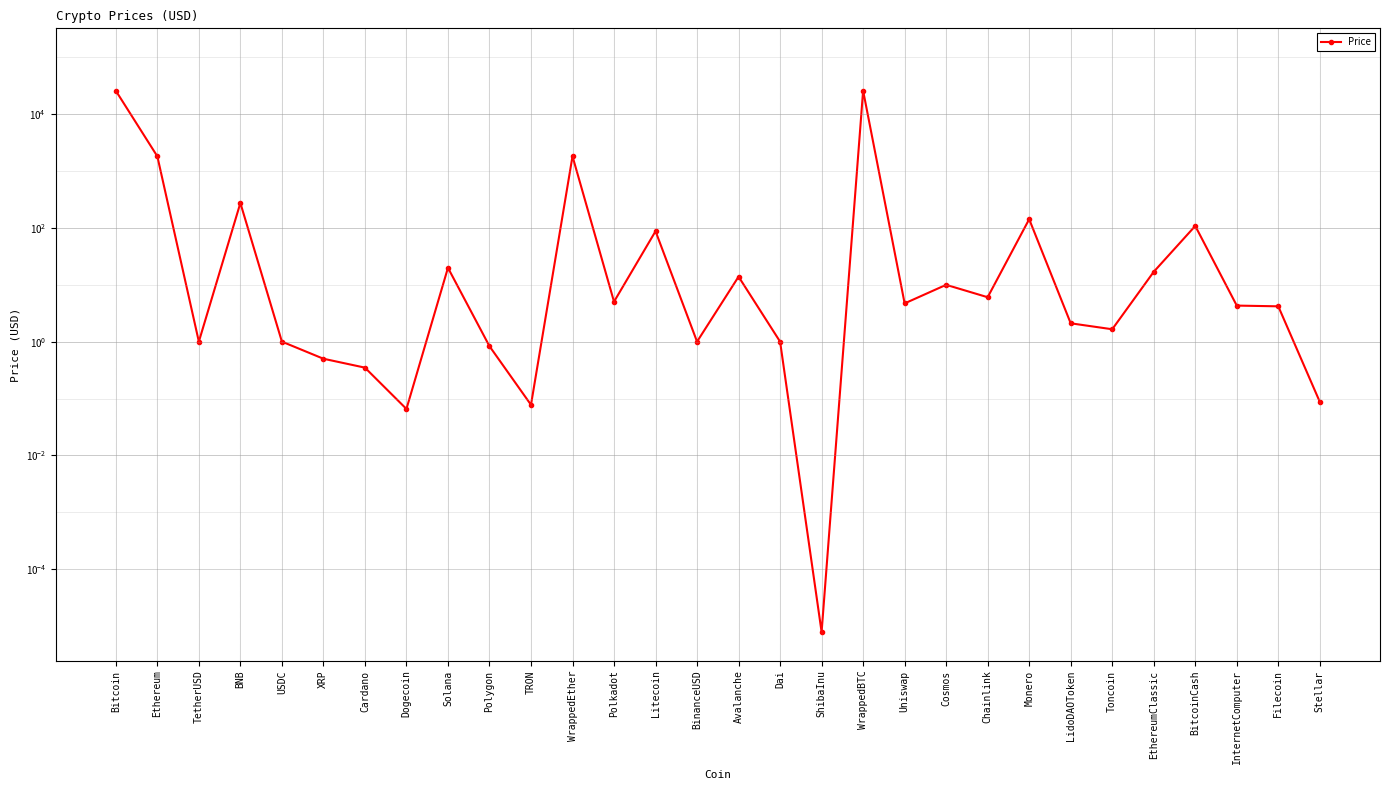

Which category has the highest value across all series?

WrappedBTC